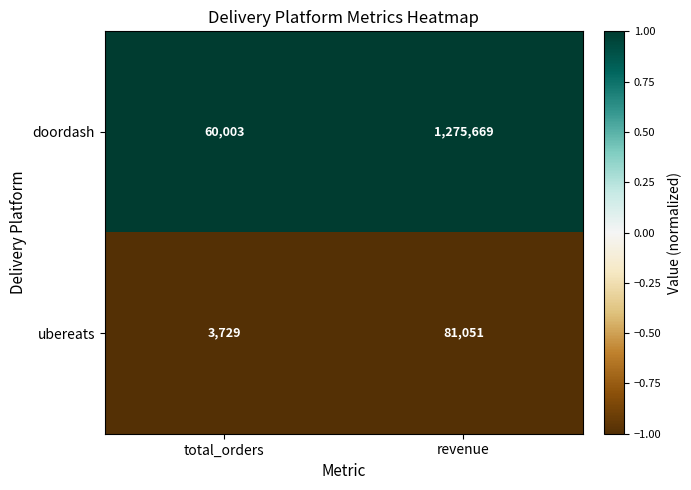

List the series in order of their overall mean, lowest first.

ubereats, doordash